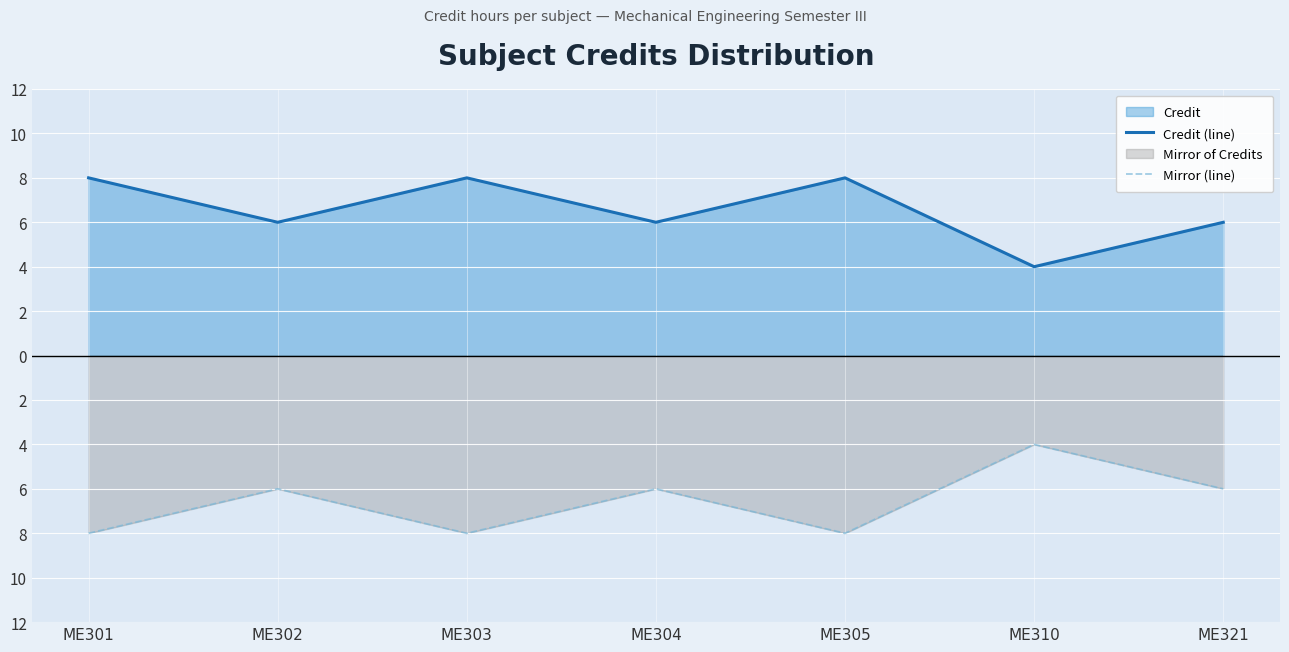

Is it true that Mirror (line) equals -1 at ME304?

False